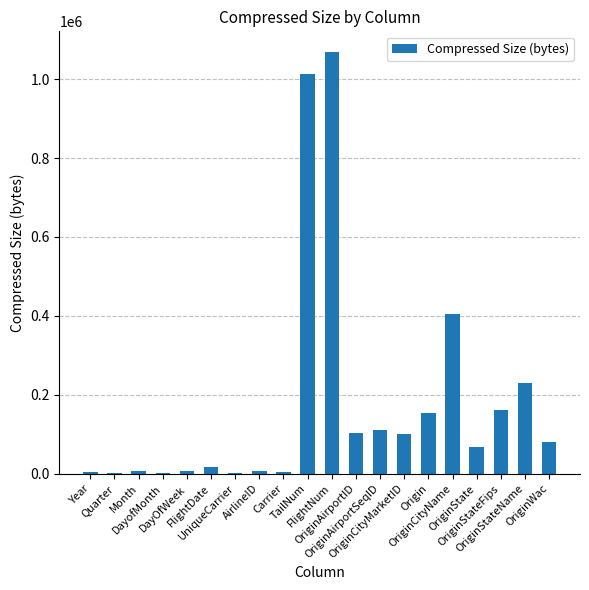

What is the sum of all values?

3545622